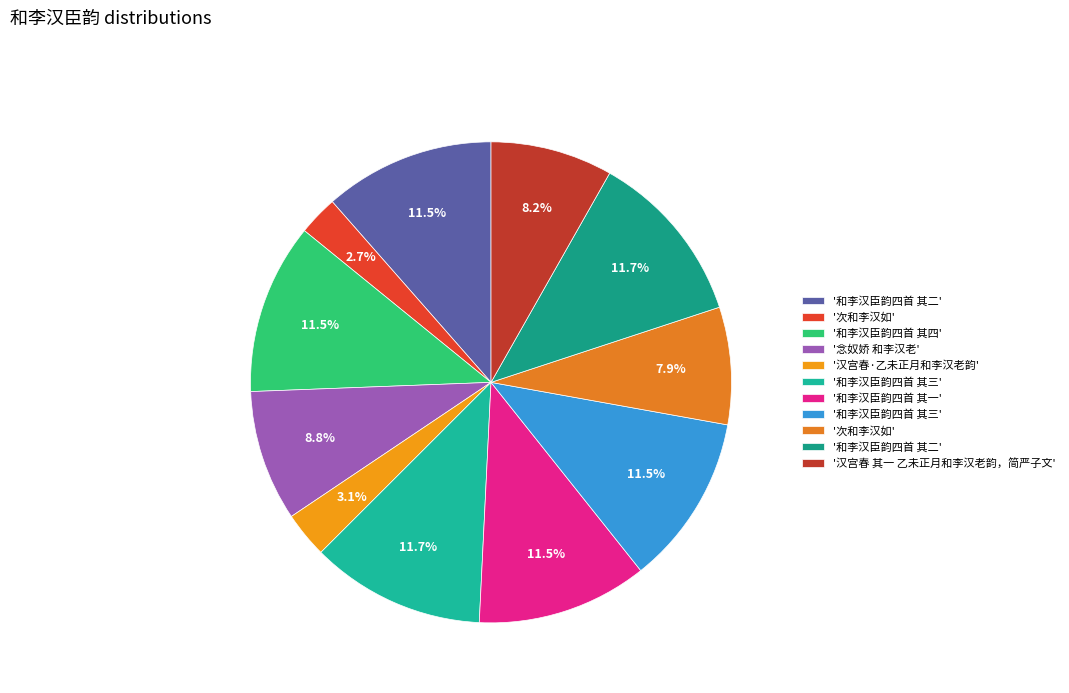

Count the number of slices in the pie.

11